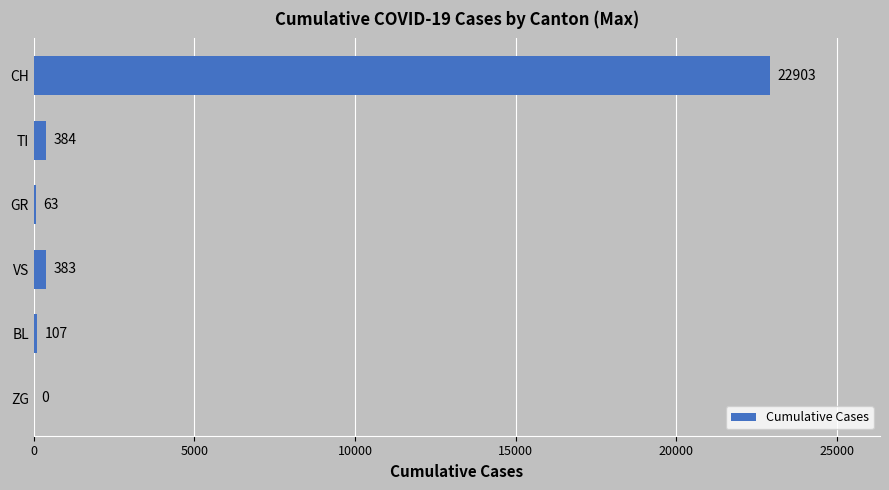

What is the greatest value displayed?

22903